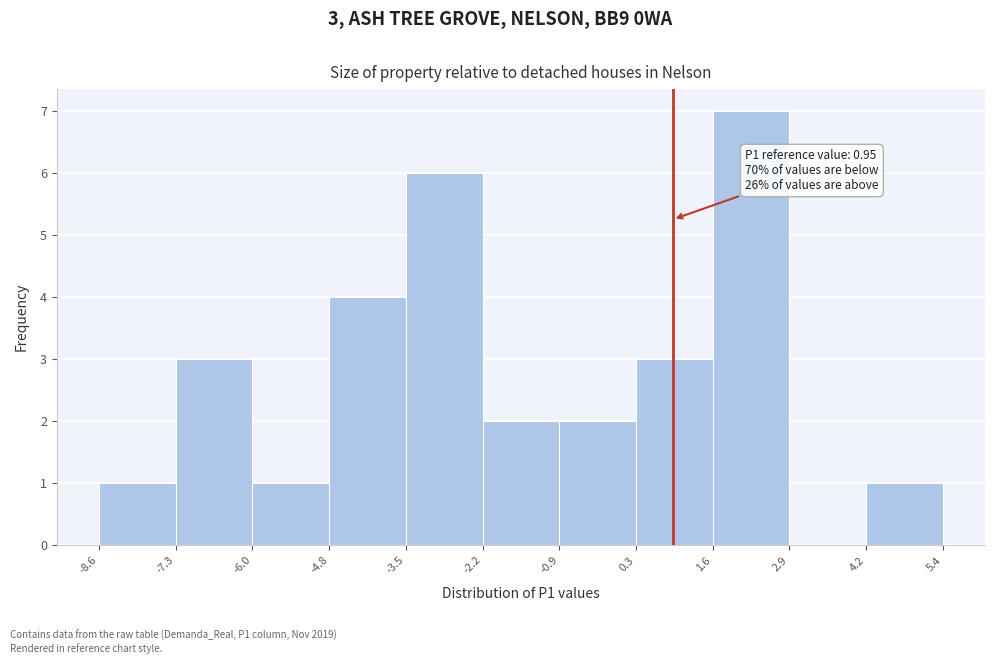

Which range on the x-axis has the tallest bar?

1.6 to 2.9